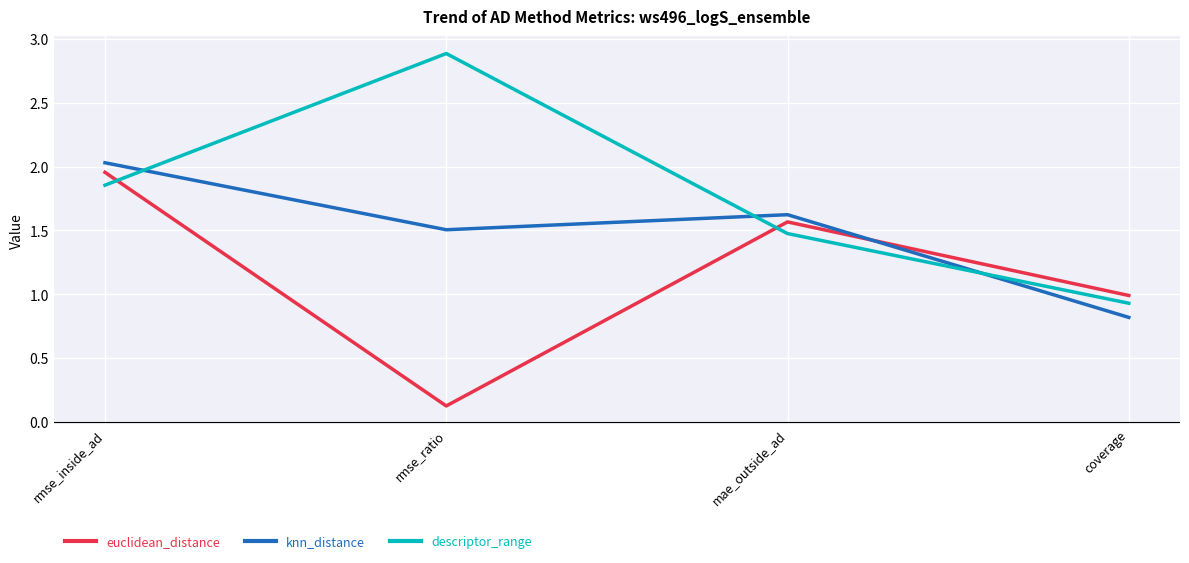

What is the difference between the maximum and minimum values in the knn_distance series?

1.2